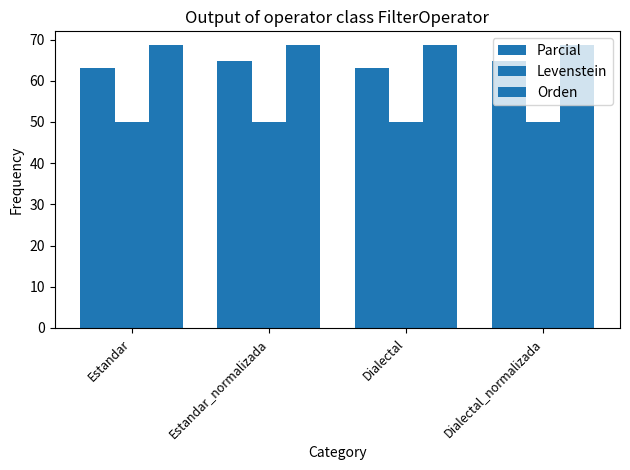

Which series has the largest range (max minus min)?

Parcial